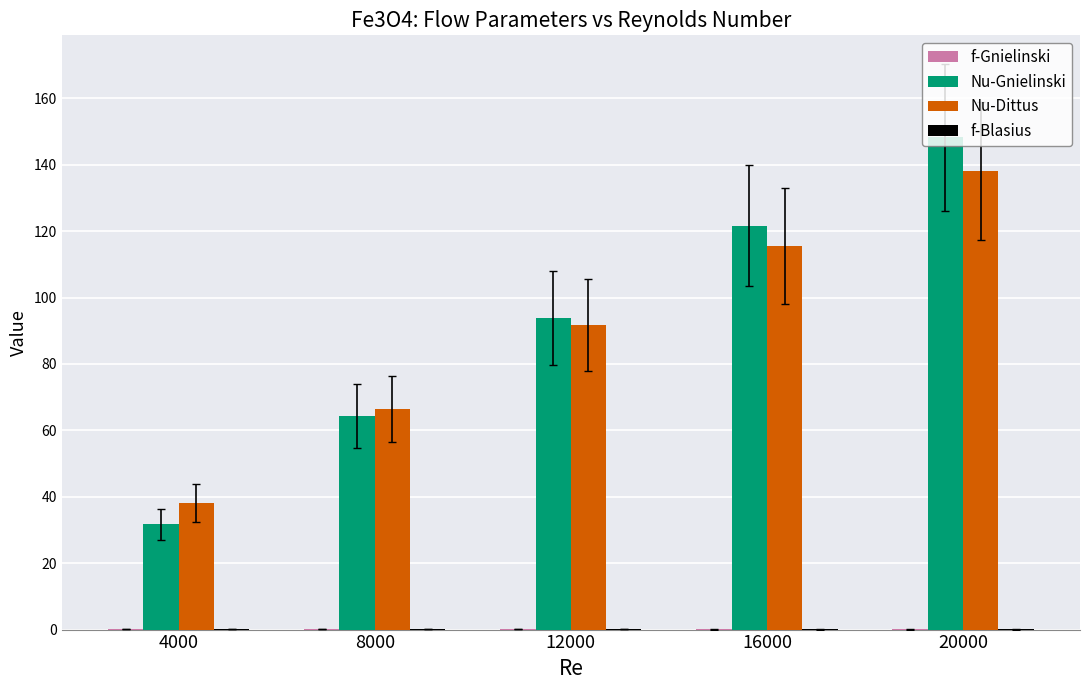

How many groups of bars are there?

5